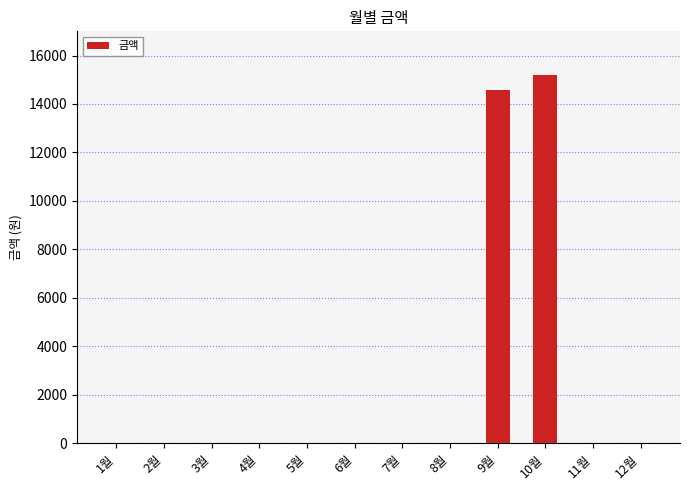

Which has a higher value, 10월 or 3월?

10월